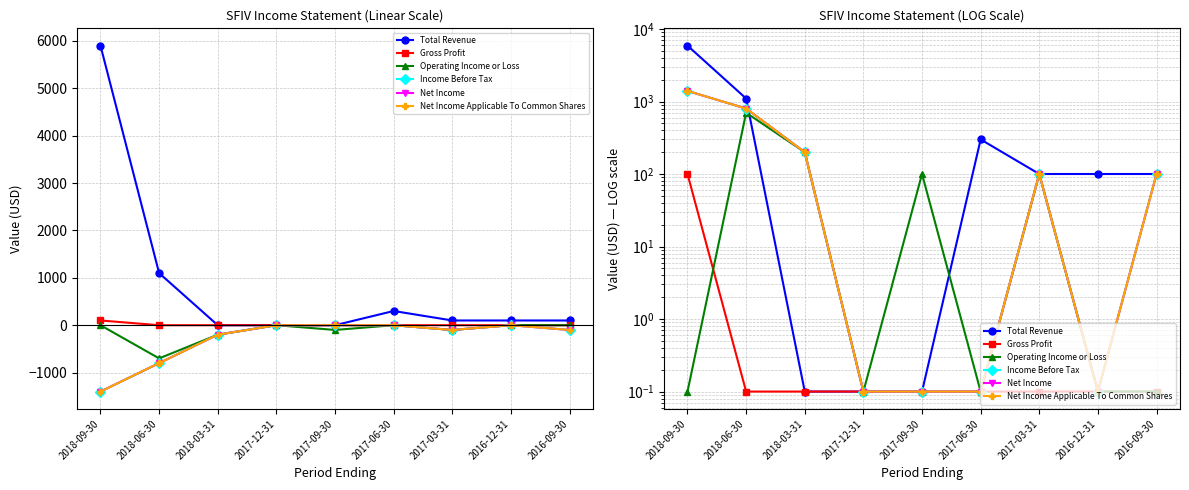

Which series has the largest total across all categories?

Total Revenue